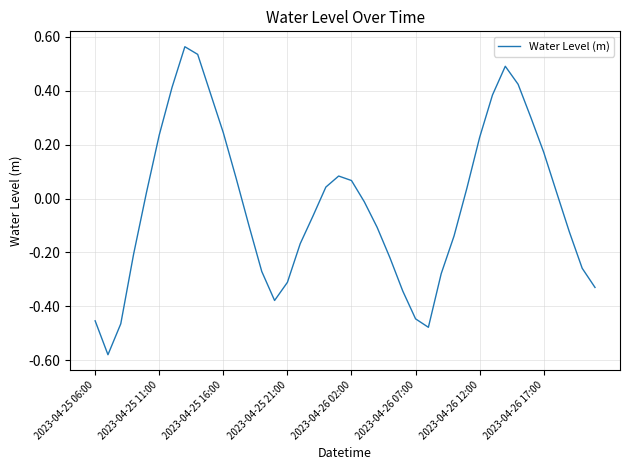

How many lines are shown in the chart?

1